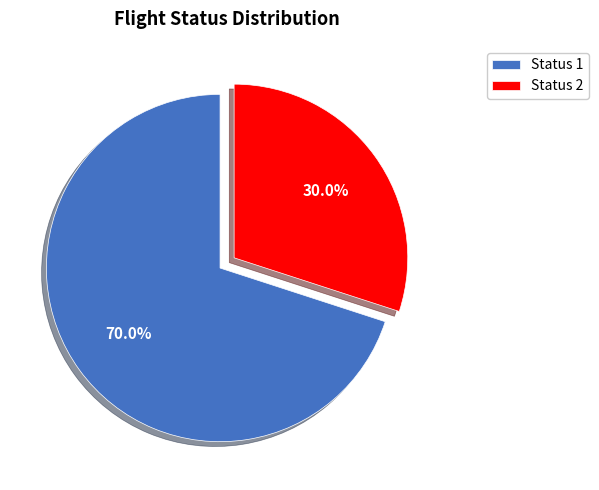

Count the number of slices in the pie.

2